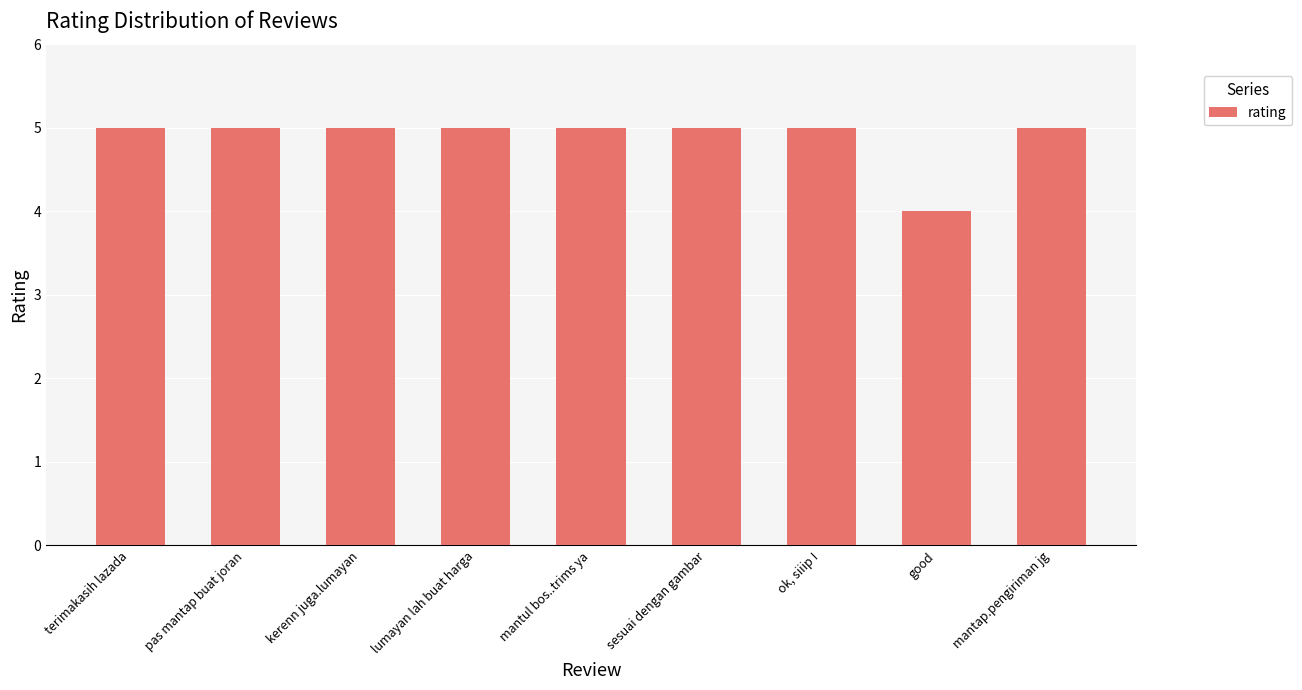

True or false: the data shows 2 at ok, siiip !.

False